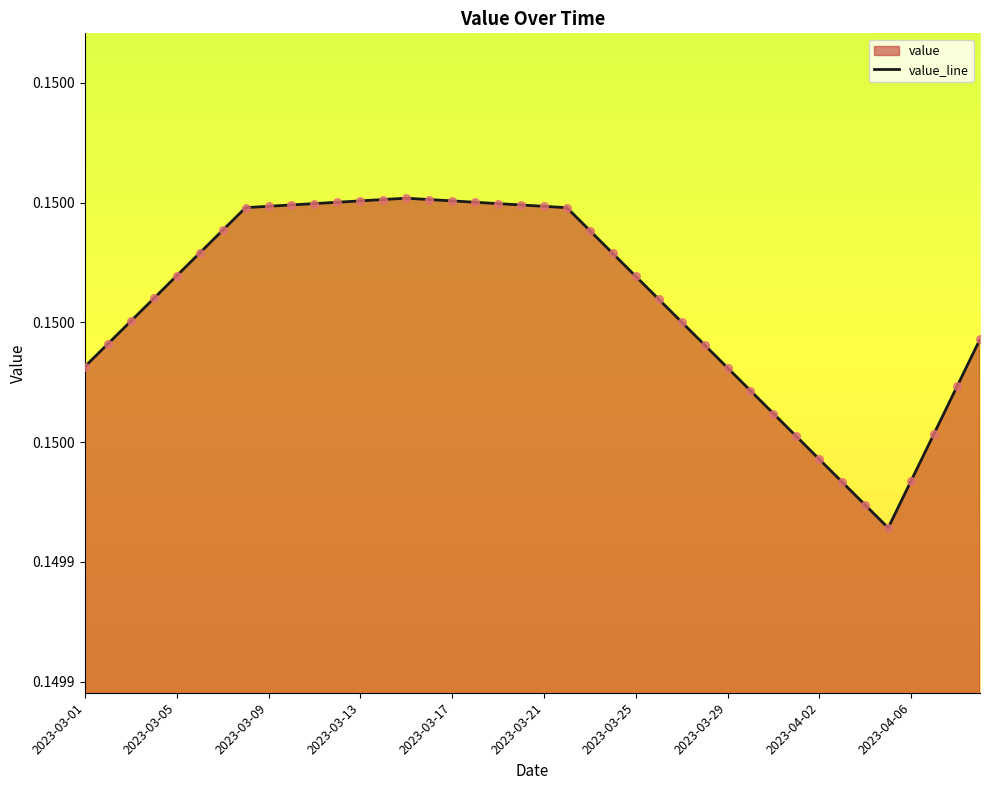

Which has a higher value, 2023-03-27 or 2023-03-24?

2023-03-24